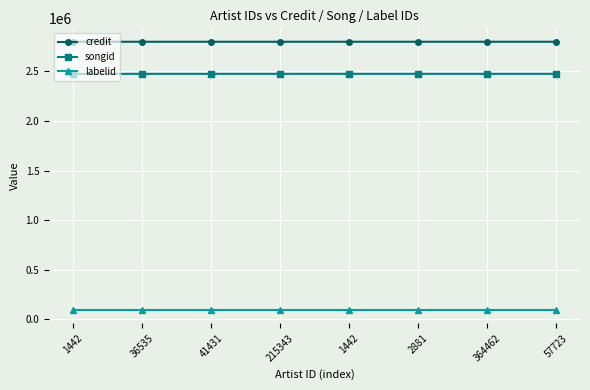

Count the number of data series in this chart.

3